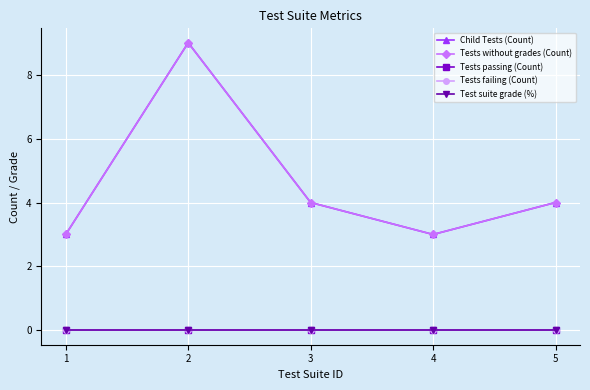

Does the chart have visible grid lines?

Yes